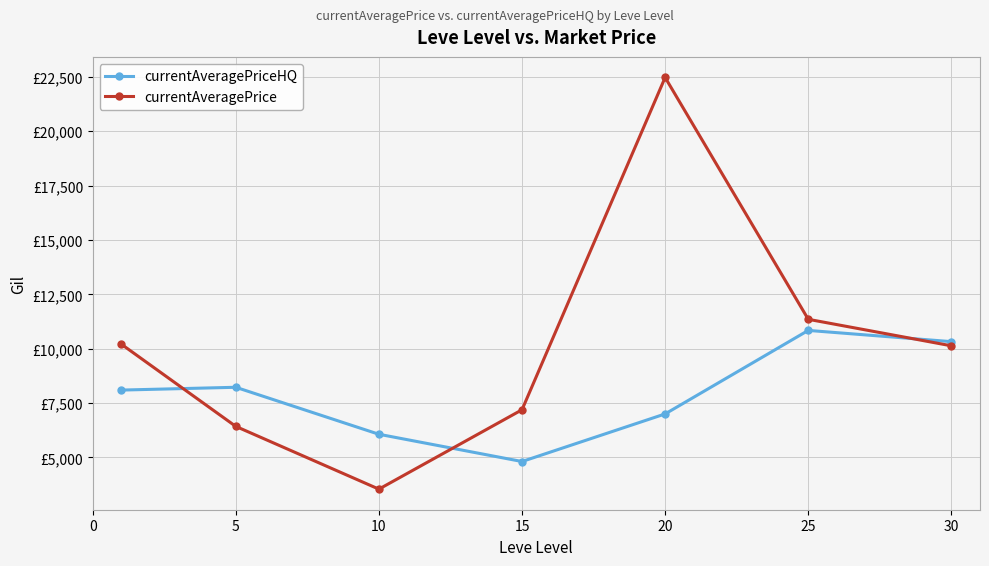

True or false: currentAveragePriceHQ has more than 0 points higher than both neighbors.

True